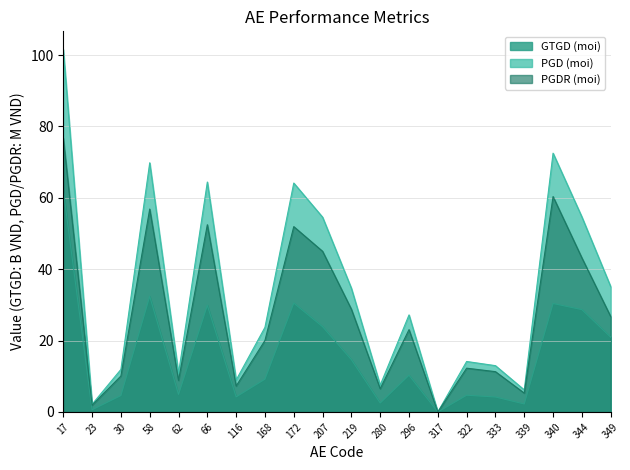

Reading left to right, what are all the values shown in this chart?

GTGD (moi): 17=62.2	23=0.6	30=4.6	58=32.4	62=4.9	66=29.9	116=4.2	168=9.2	172=30.5	207=23.9	219=14.7	280=2.5	296=10.3	317=0.0	322=4.7	333=4.2	339=2.2	340=30.4	344=28.7	349=21.0
PGD (moi): 17=101.6	23=2.2	30=11.9	58=69.8	62=10.8	66=64.4	116=9.0	168=23.7	172=64.1	207=54.6	219=34.7	280=7.5	296=27.2	317=0.0	322=14.2	333=13.0	339=6.2	340=72.5	344=54.7	349=35.1
PGDR (moi): 17=76.7	23=1.9	30=10.1	58=56.9	62=8.8	66=52.5	116=7.3	168=20.0	172=51.9	207=45.0	219=28.8	280=6.5	296=23.1	317=0.0	322=12.3	333=11.3	339=5.3	340=60.3	344=43.2	349=26.7